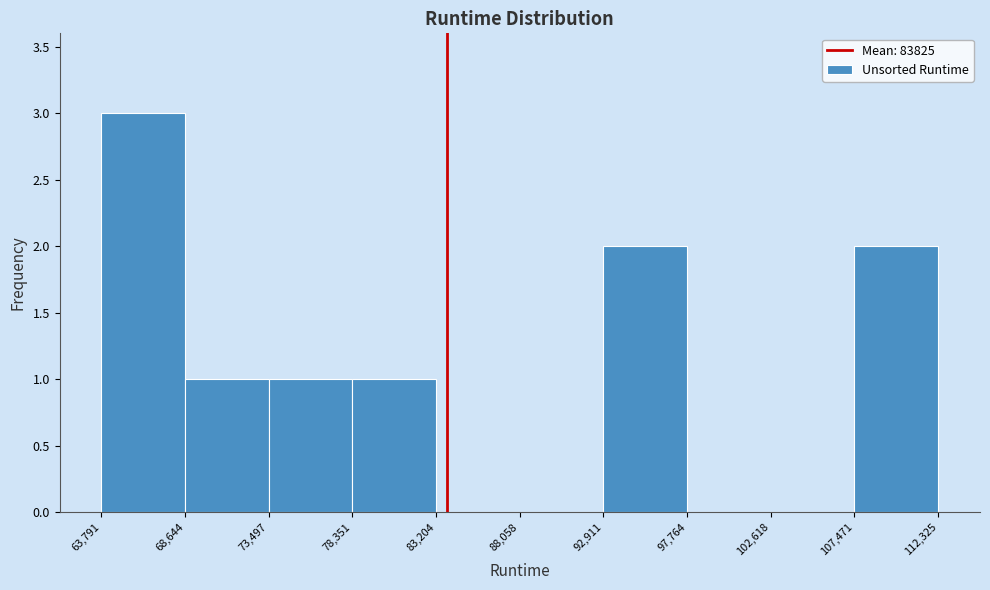

Reading left to right, transcribe this chart: for each bar, give the range it covers on the x-axis and its height. The values are not printed on the chart, so give them approximately, as read against the axis.

63,791 to 68,644: 3
68,644 to 73,497: 1
73,497 to 78,351: 1
78,351 to 83,204: 1
83,204 to 88,058: 0
88,058 to 92,911: 0
92,911 to 97,764: 2
97,764 to 102,618: 0
102,618 to 107,471: 0
107,471 to 112,325: 2